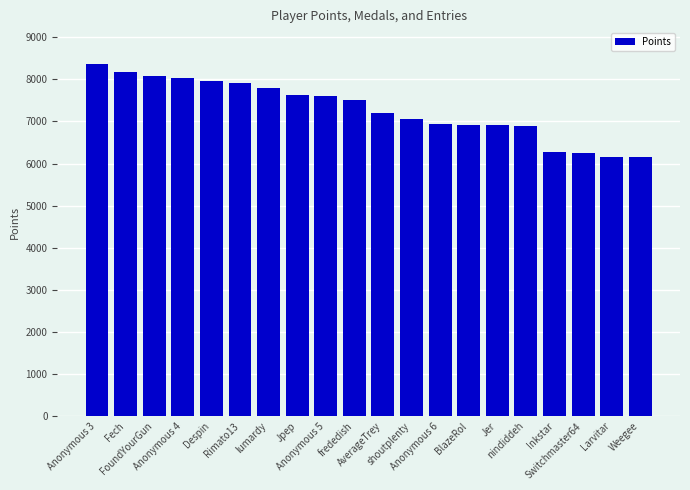

What is the value of the 18th bar from the left?

6256